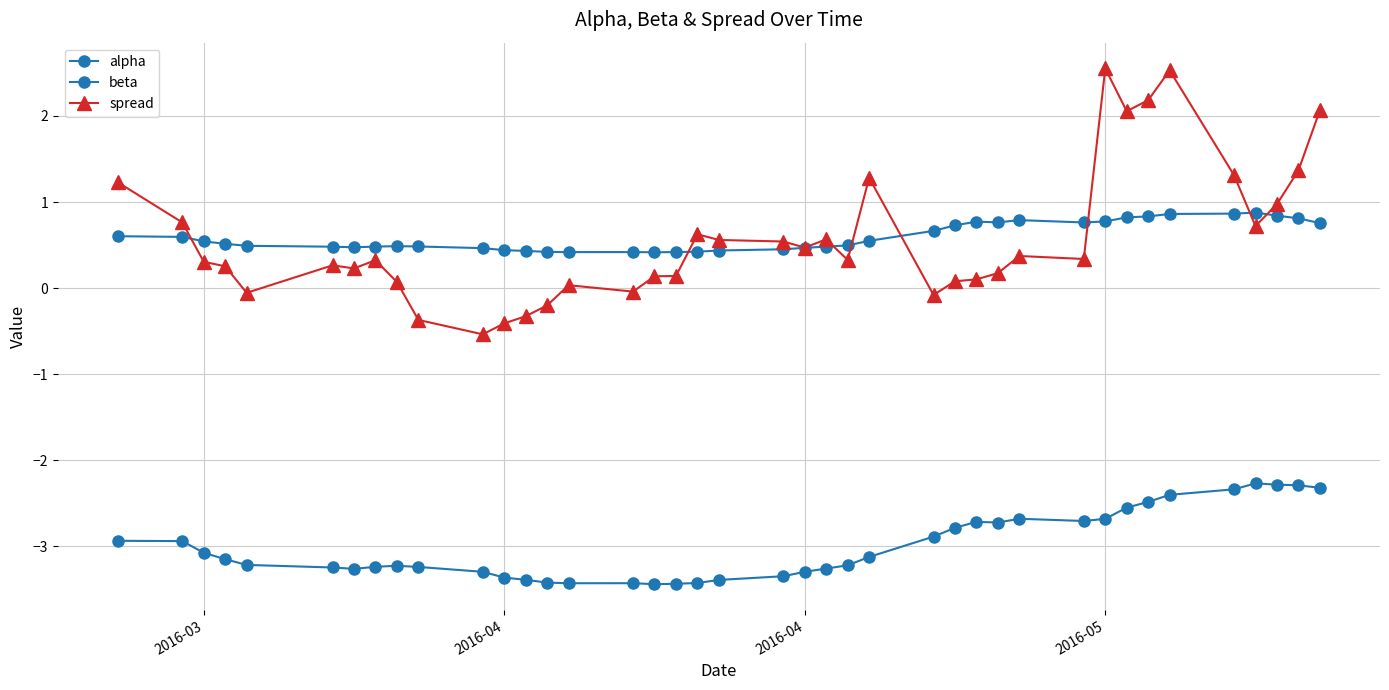

Reading left to right, list all the values displayed in this chart.

alpha: 0.6	0.6	0.5	0.5	0.5	0.5	0.5	0.5	0.5	0.5	0.5	0.4	0.4	0.4	0.4	0.4	0.4	0.4	0.4	0.4	0.5	0.5	0.5	0.5	0.5	0.7	0.7	0.8	0.8	0.8	0.8	0.8	0.8	0.8	0.9	0.9	0.9	0.8	0.8	0.8
beta: -2.9	-2.9	-3.1	-3.2	-3.2	-3.2	-3.3	-3.2	-3.2	-3.2	-3.3	-3.4	-3.4	-3.4	-3.4	-3.4	-3.4	-3.4	-3.4	-3.4	-3.4	-3.3	-3.3	-3.2	-3.1	-2.9	-2.8	-2.7	-2.7	-2.7	-2.7	-2.7	-2.6	-2.5	-2.4	-2.3	-2.3	-2.3	-2.3	-2.3
spread: 1.2	0.8	0.3	0.3	-0.1	0.3	0.2	0.3	0.1	-0.4	-0.5	-0.4	-0.3	-0.2	0.0	-0.0	0.1	0.1	0.6	0.6	0.5	0.5	0.6	0.3	1.3	-0.1	0.1	0.1	0.2	0.4	0.3	2.6	2.1	2.2	2.5	1.3	0.7	1.0	1.4	2.1